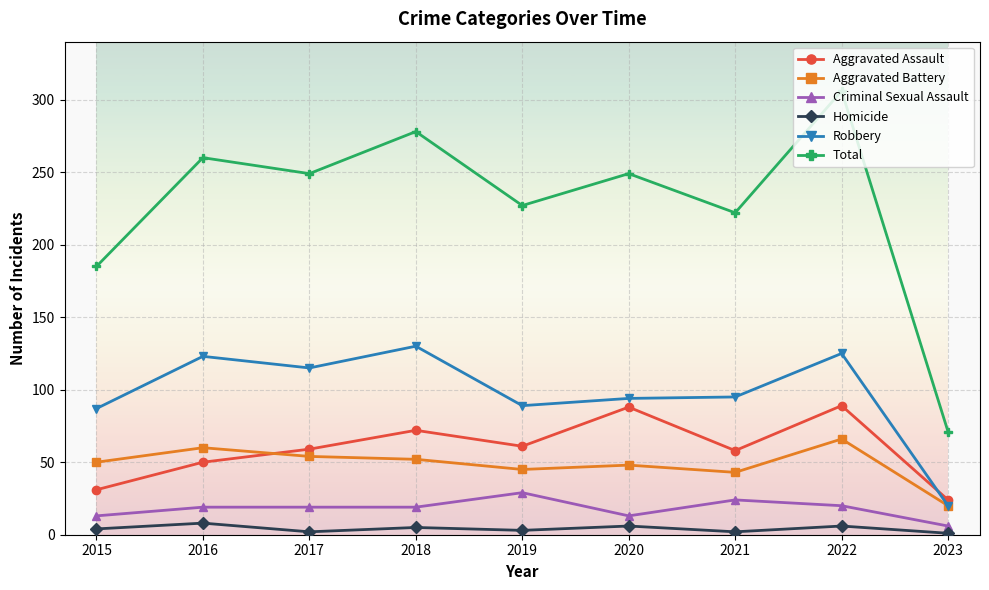

At 2019, list the series in order from largest to smallest.

Total, Robbery, Aggravated Assault, Aggravated Battery, Criminal Sexual Assault, Homicide